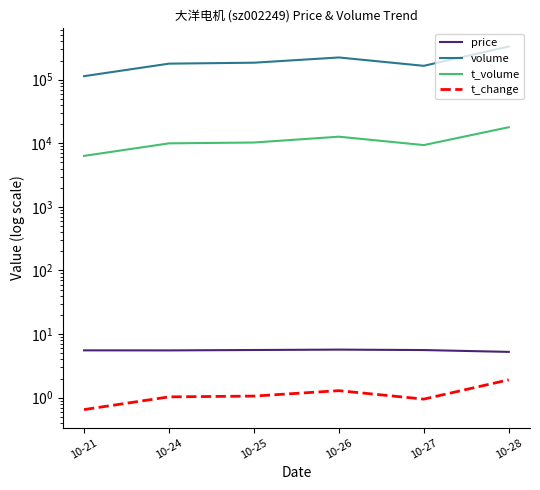

Which series has the largest range (max minus min)?

volume